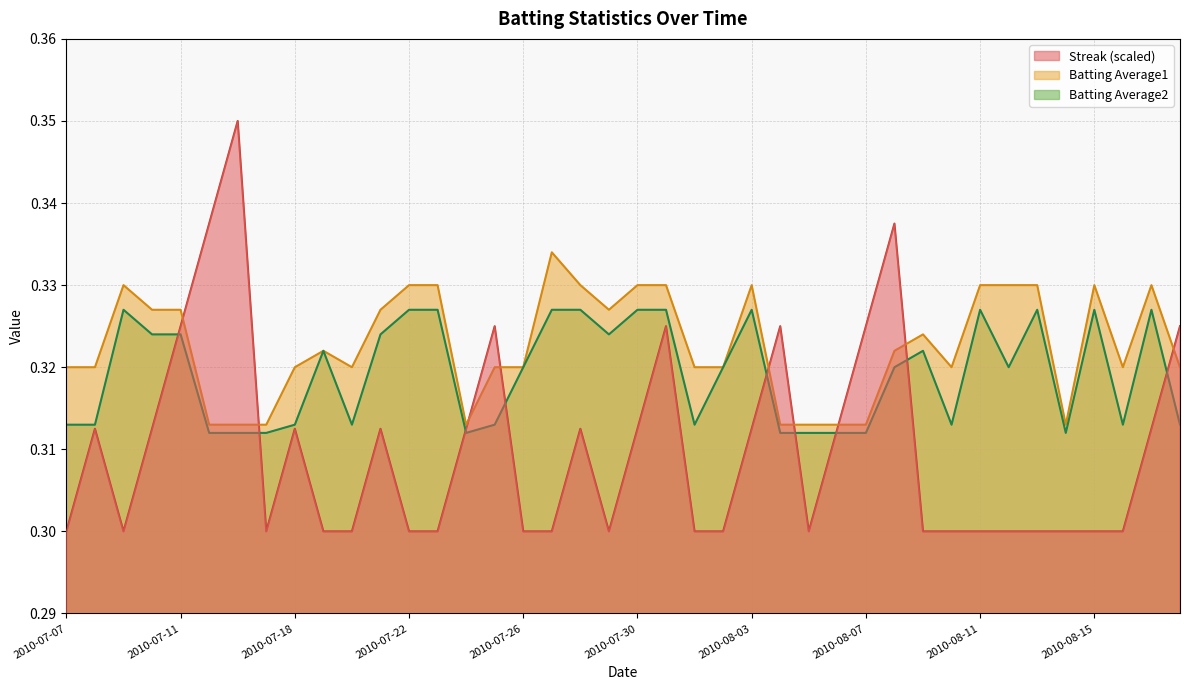

How many Batting Average2 values are between 0 and 1?

40